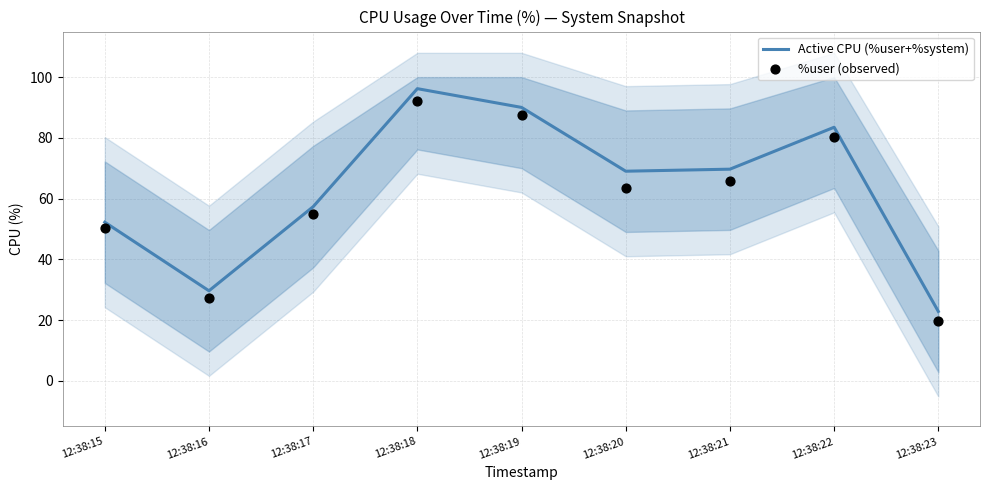

At how many categories does at least one series exceed 77?

3